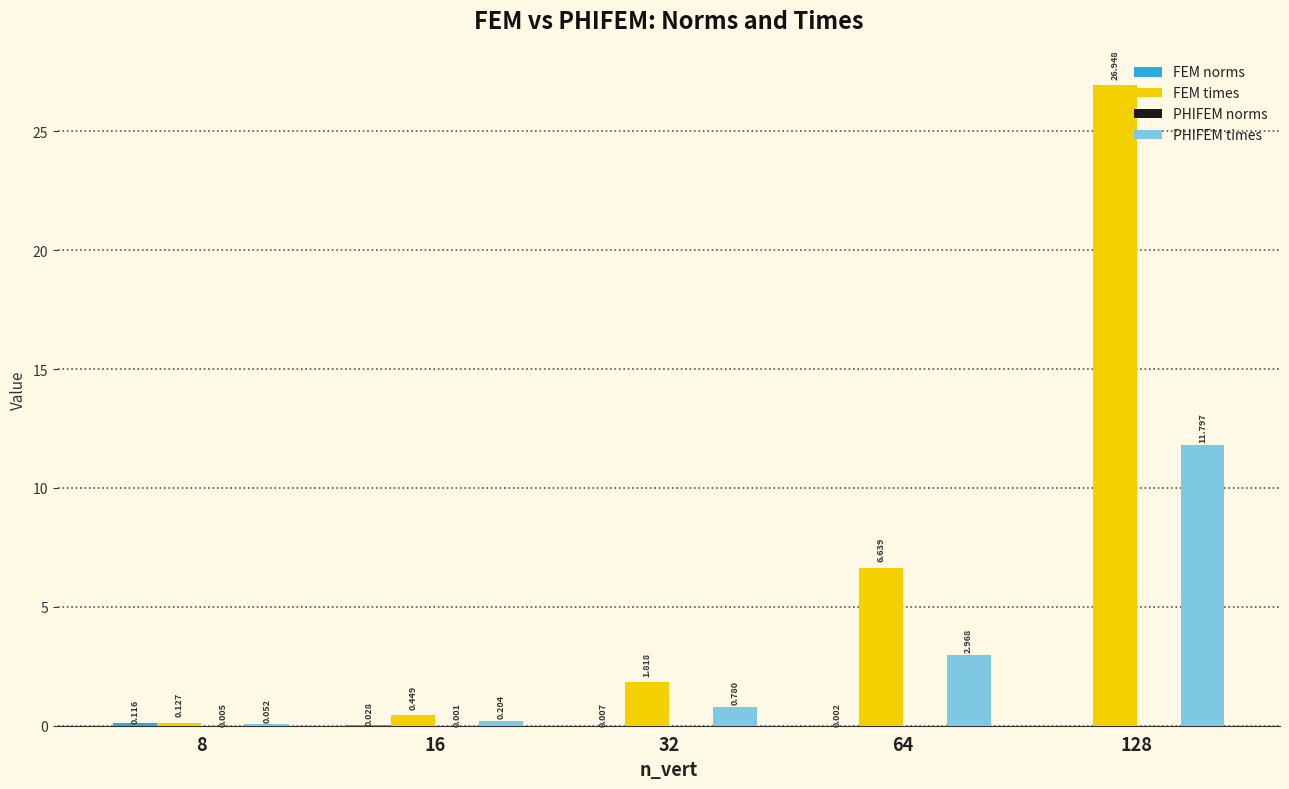

What is the highest value of the FEM times series?

26.9